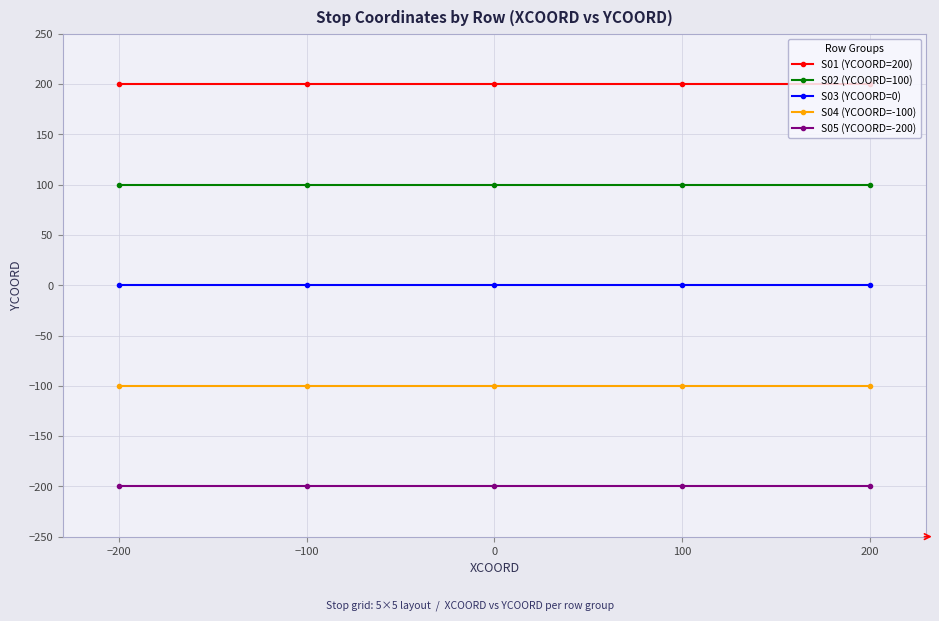

True or false: S01 (YCOORD=200) has more than 2 interior local peaks.

False